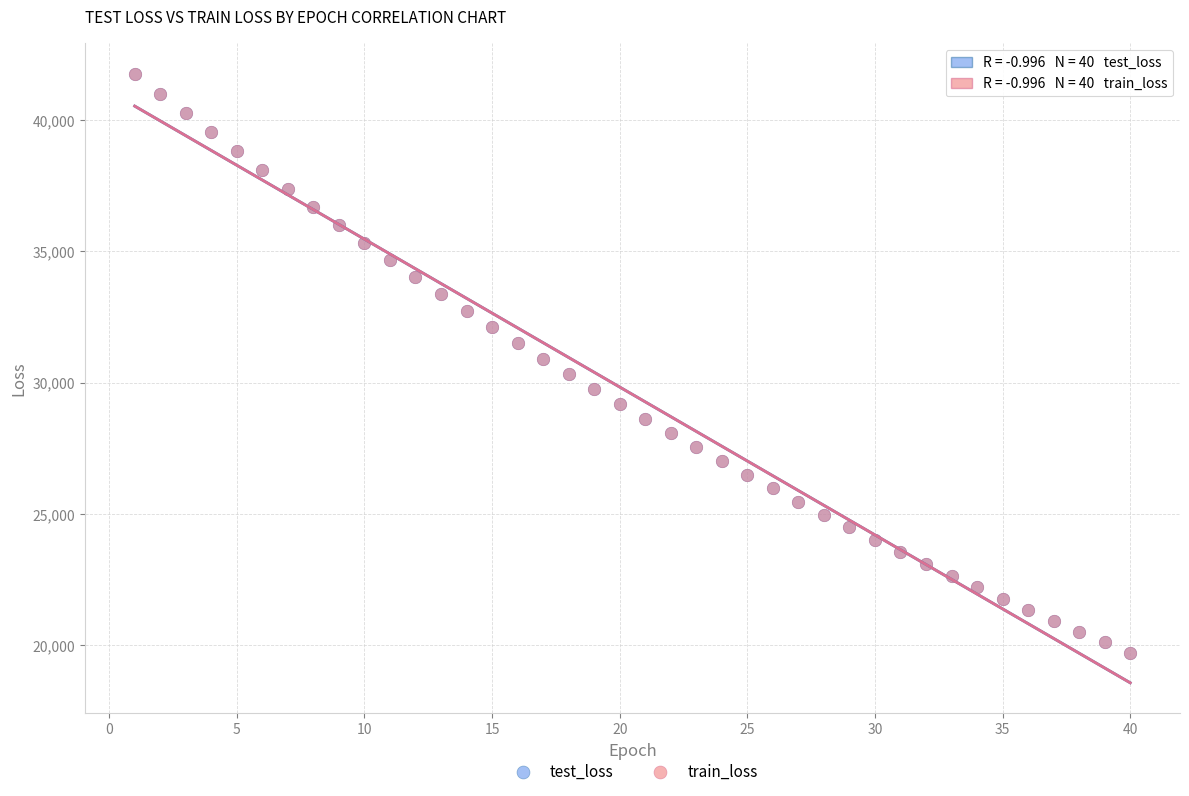

Which series has the widest spread of Y values?

test_loss